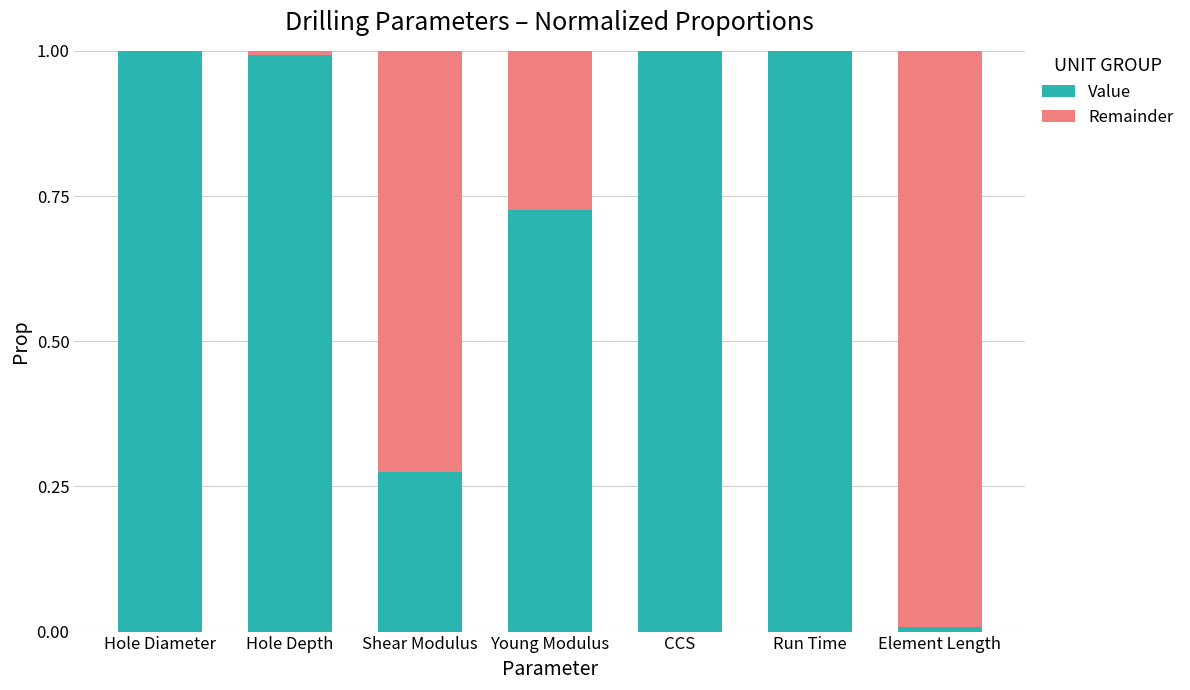

What is the total value across all series at Run Time?

1.0